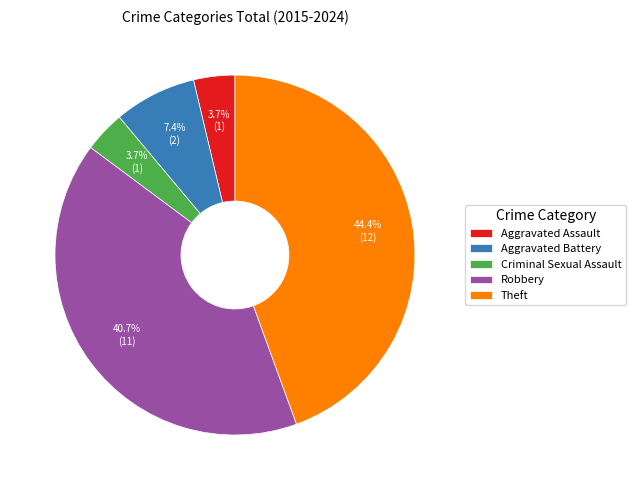

Which category has the biggest portion of the pie?

Theft